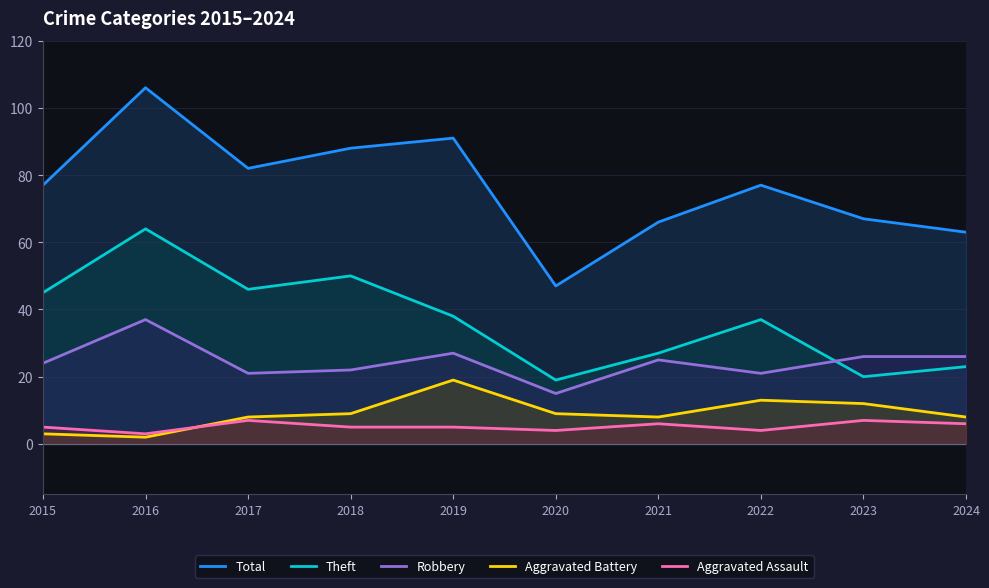

At which category does Aggravated Battery reach its first local peak?

2019